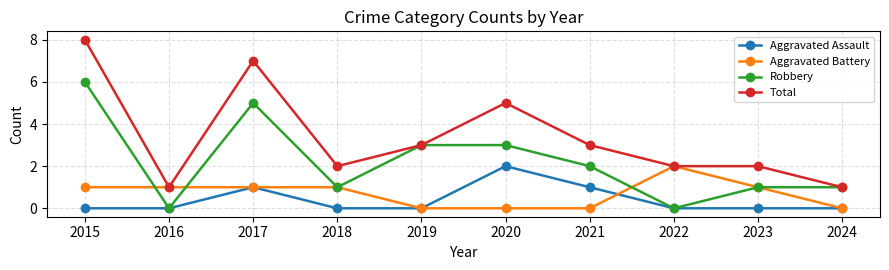

Is the value of Aggravated Assault at 2022 greater than the value of Robbery at 2020?

No